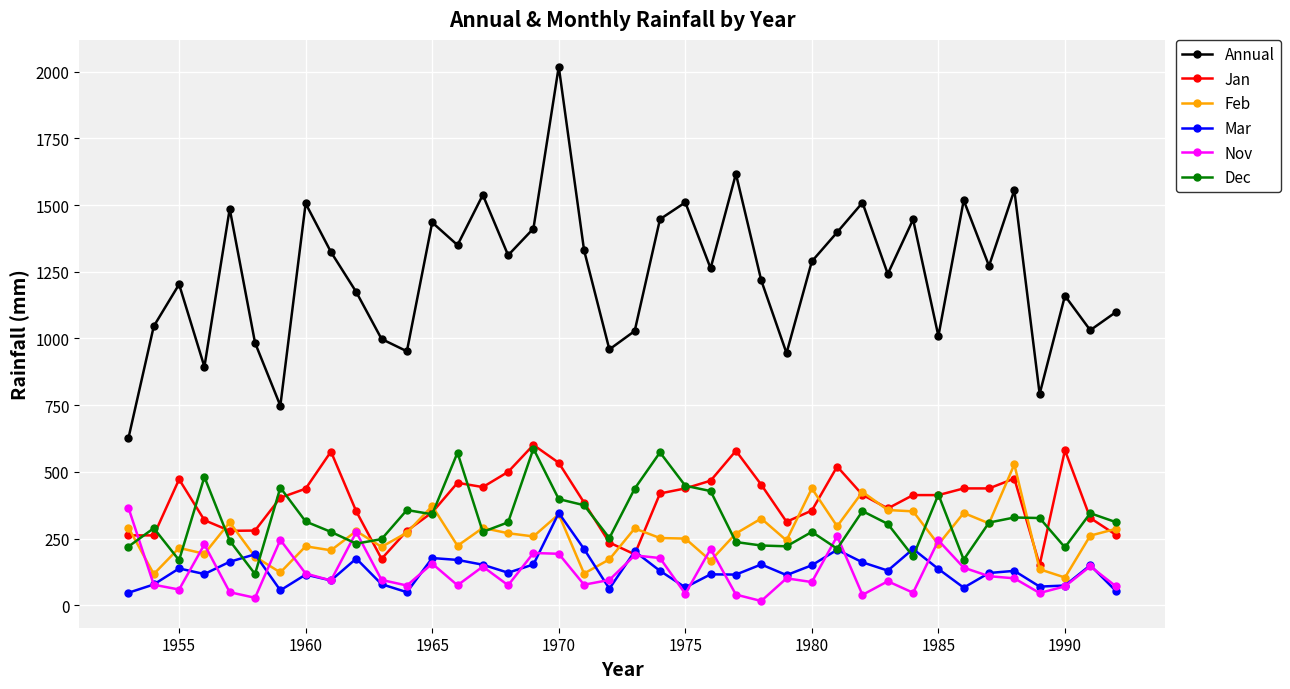

True or false: Dec and Annual cross at least once.

False